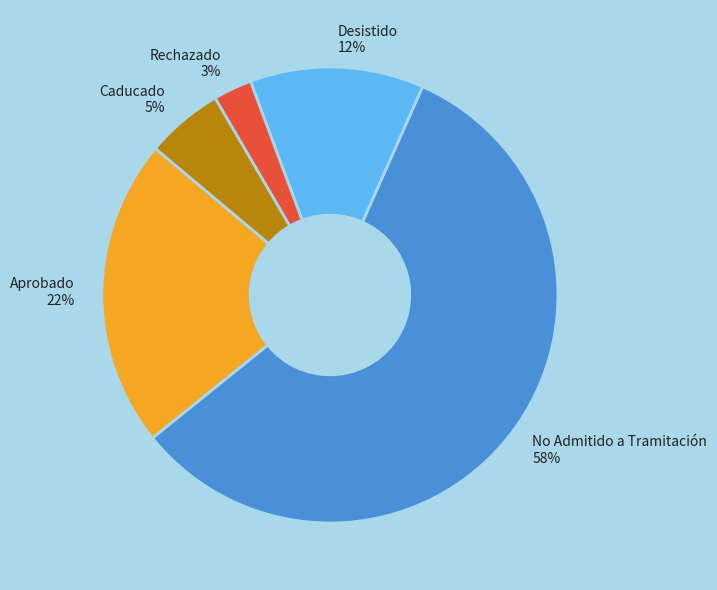

To the nearest percent, what is the difference between the largest and smallest slice percentages?

55%